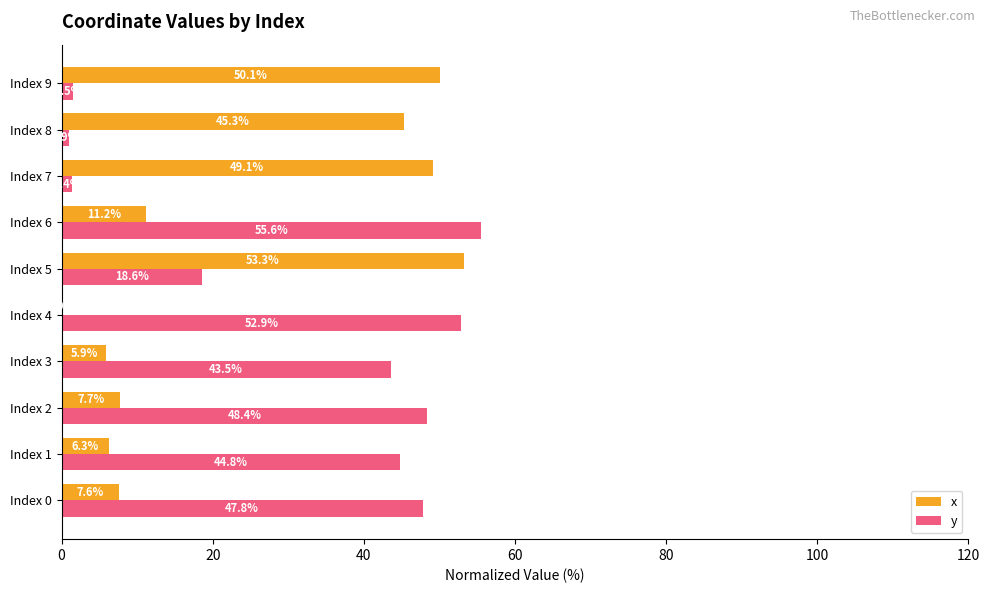

What is the approximate value of y at Index 2?

48.4